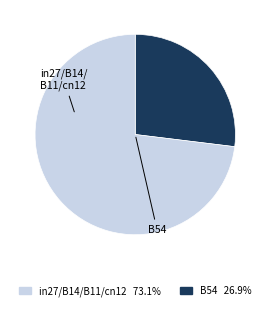

How many segments does this pie chart have?

2